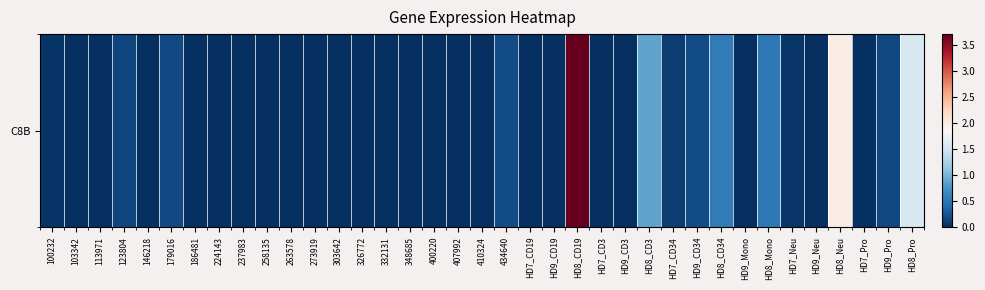

Which category has the lowest value across all series?

103342